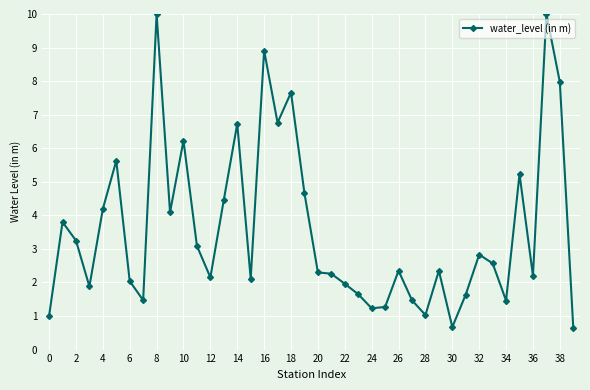

What is the difference between the maximum and minimum values?

9.4